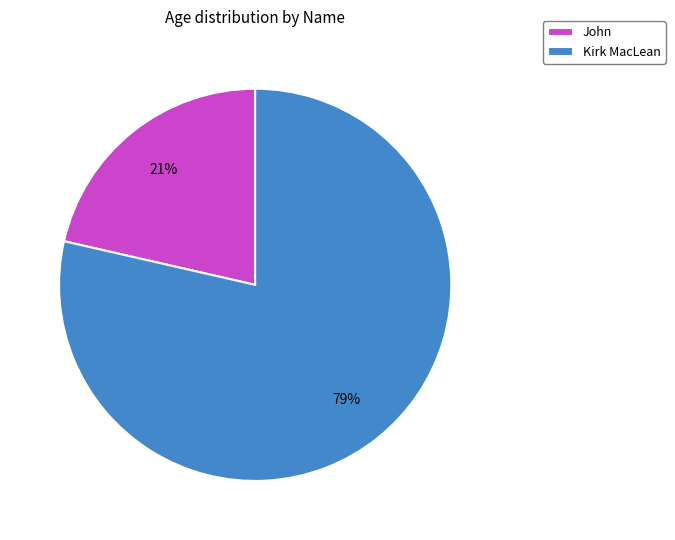

To the nearest percent, what is the average slice percentage?

50%